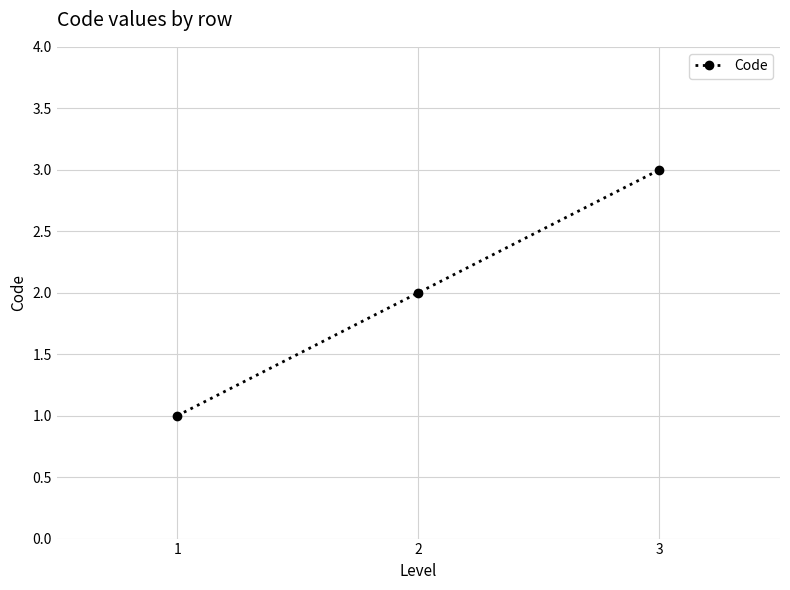

Reading right to left, extract all data points from this chart.

3=3	2=2	1=1